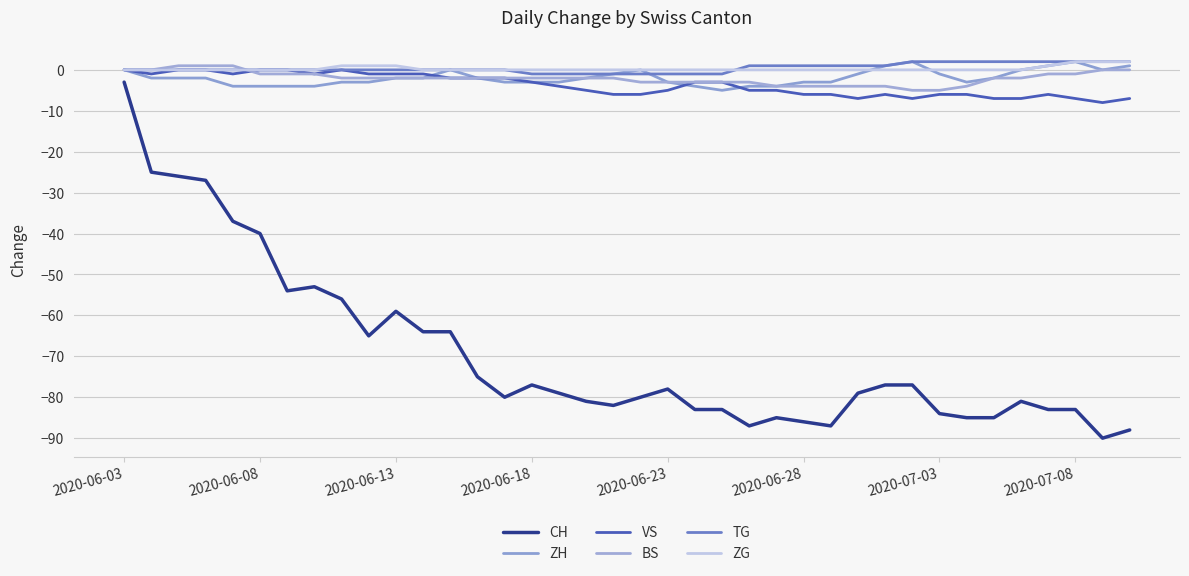

What is the smallest value displayed?

-90